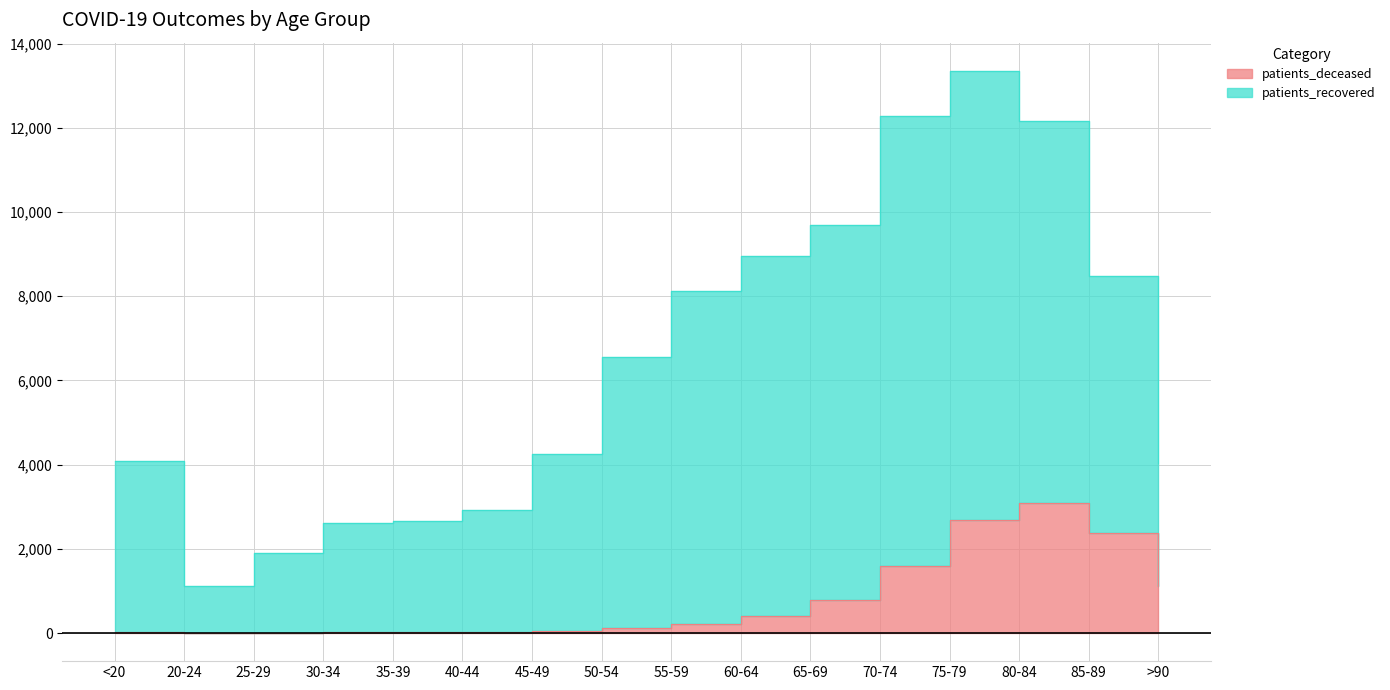

True or false: the data shows 820 at 80-84.

False